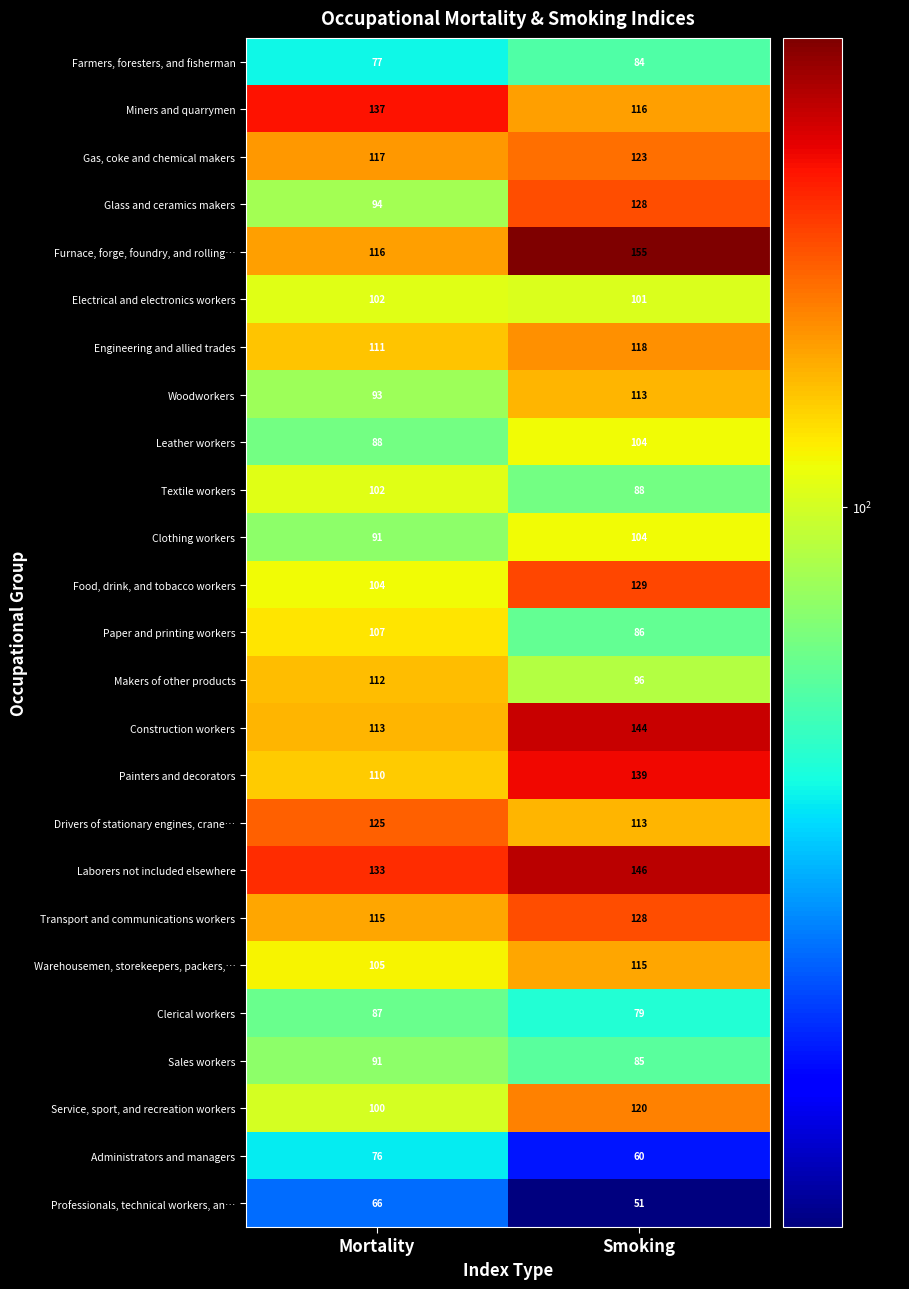

What is the minimum value shown in the chart?

51